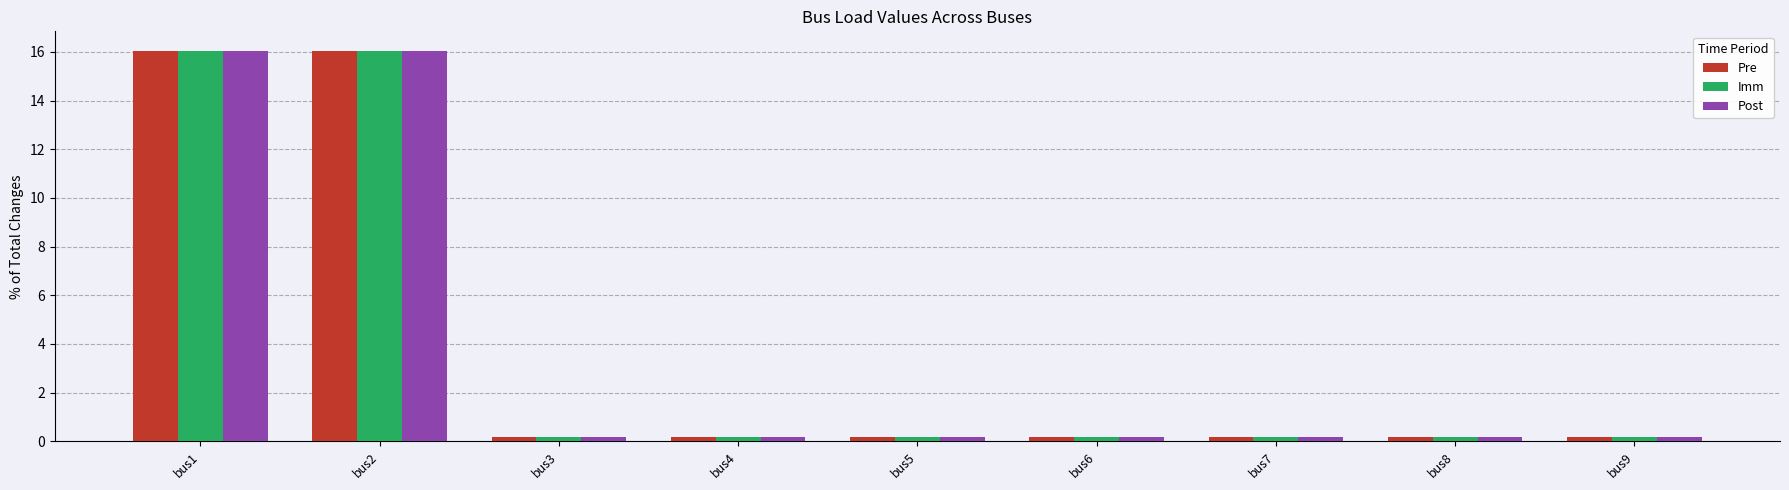

What is the average value of the Post series?

3.7